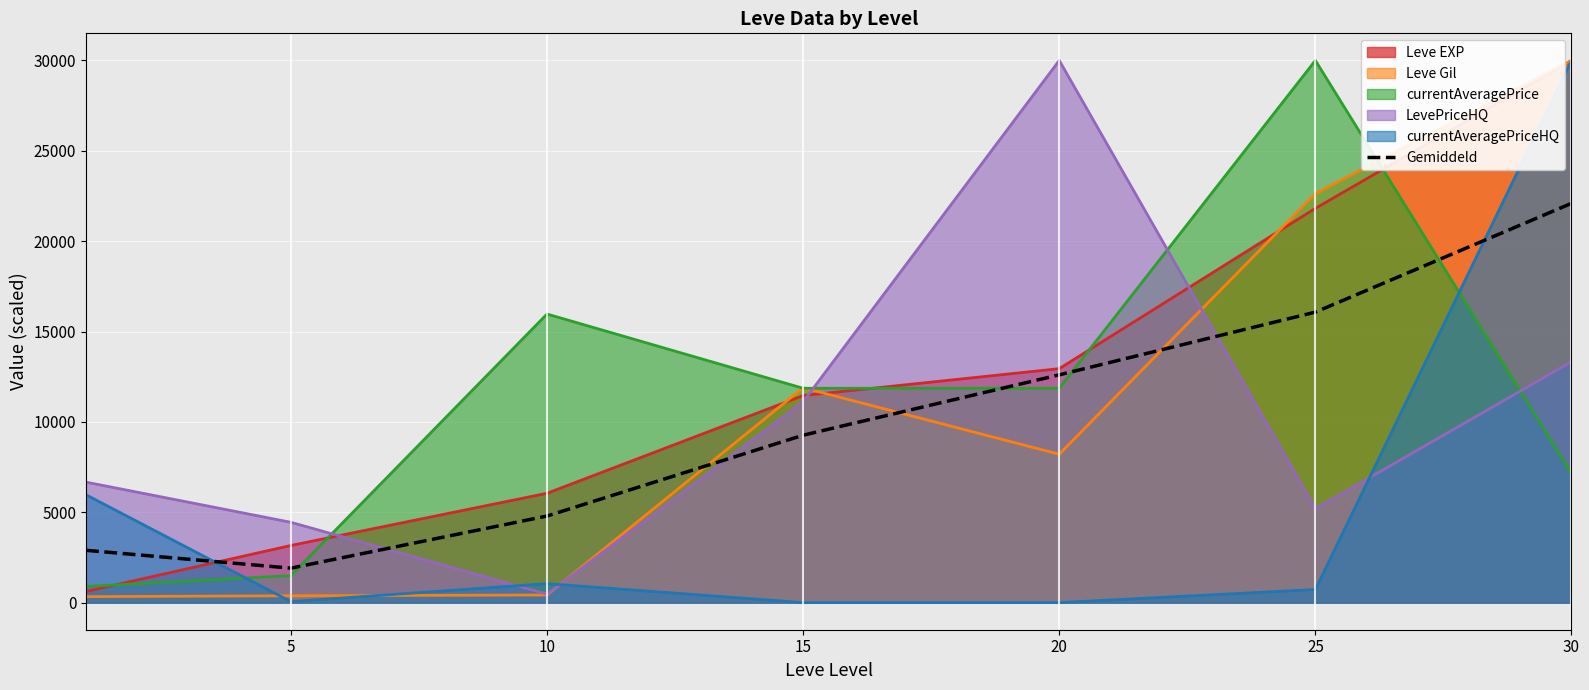

What is the value of the 5th point from the left?

12603.1